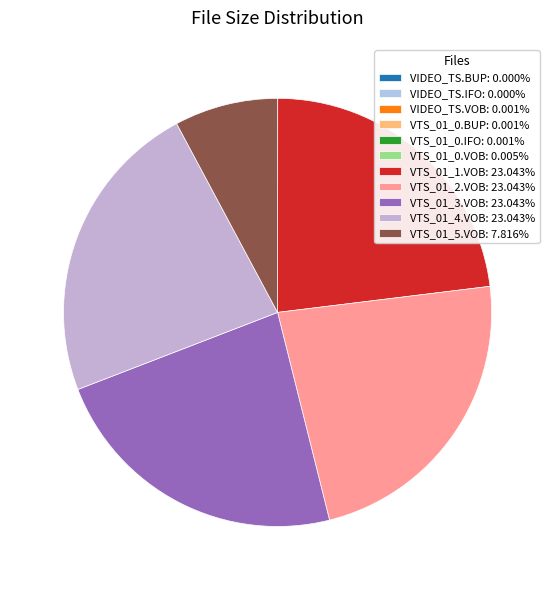

What is the smallest slice in the pie chart?

VIDEO_TS.BUP